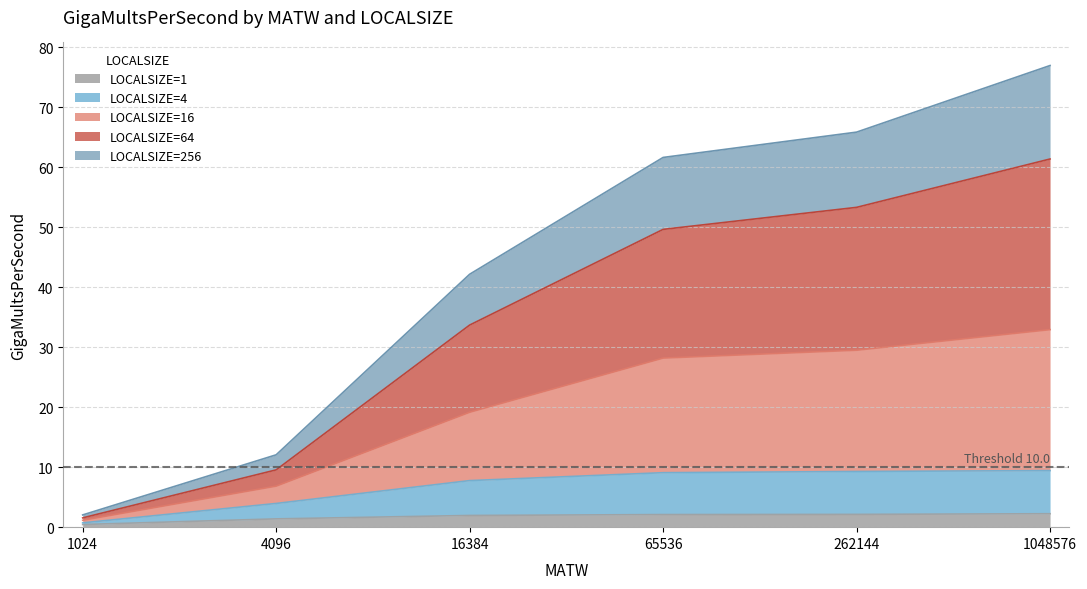

At which category is the sum across all series the highest?

1048576